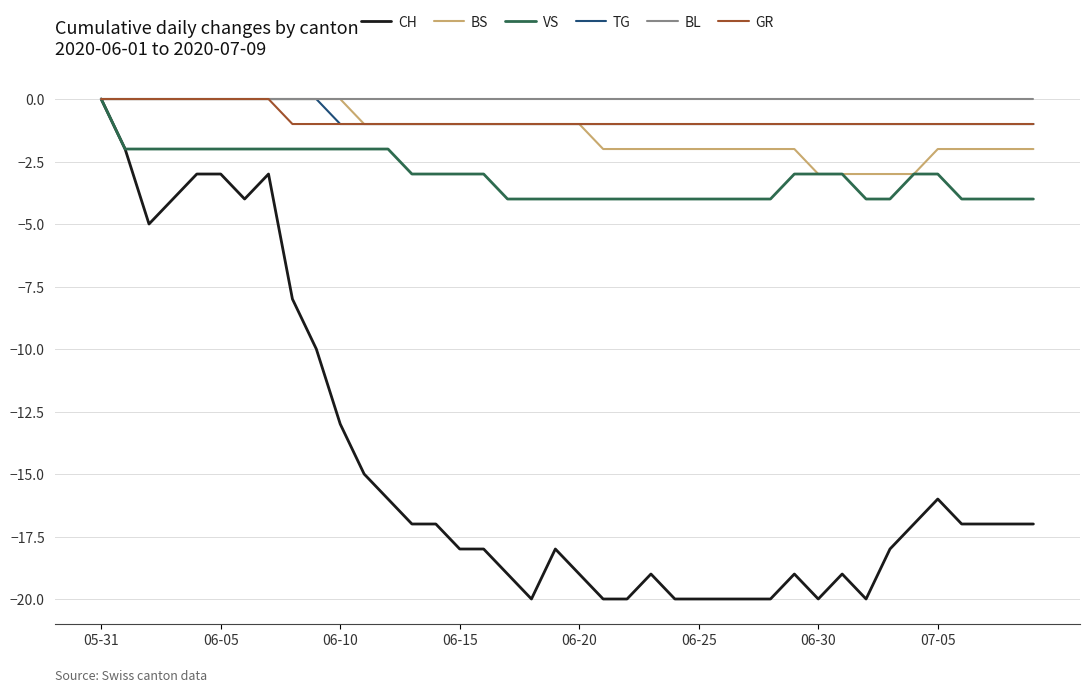

What is the difference between the second highest and second lowest values in the TG series?

1